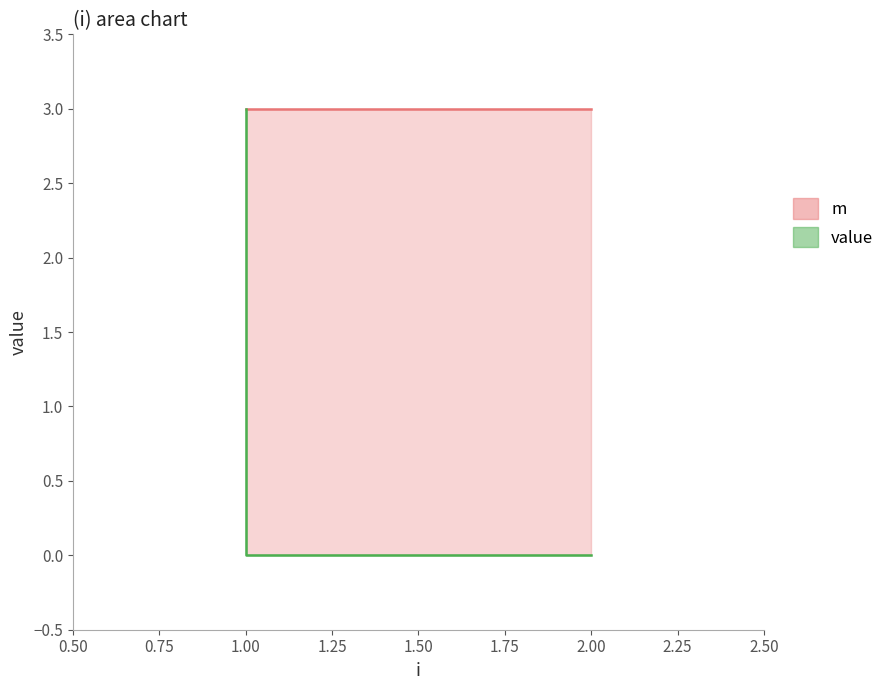

The value of value at 2 is 0. True or false?

True